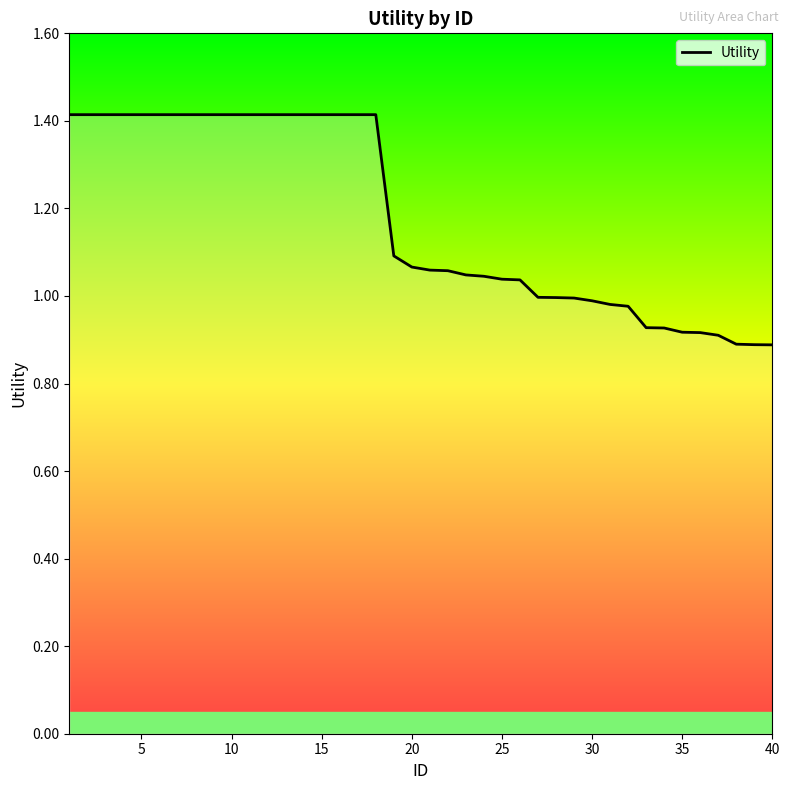

What is the difference between the maximum and minimum values?

0.5